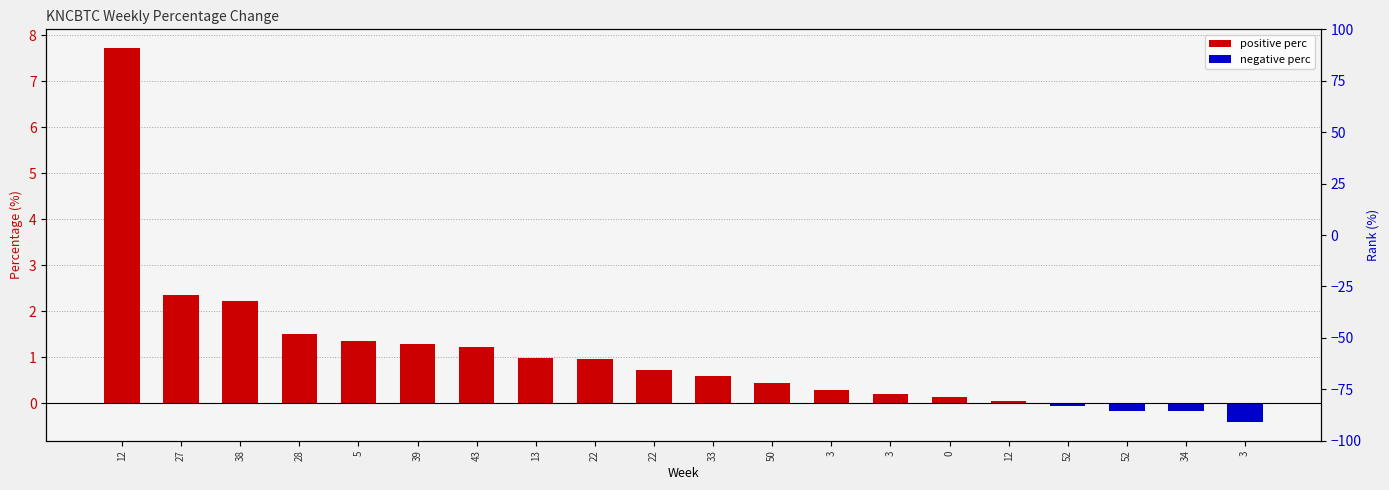

What is the sum of the values at 52 and 43?

1.1